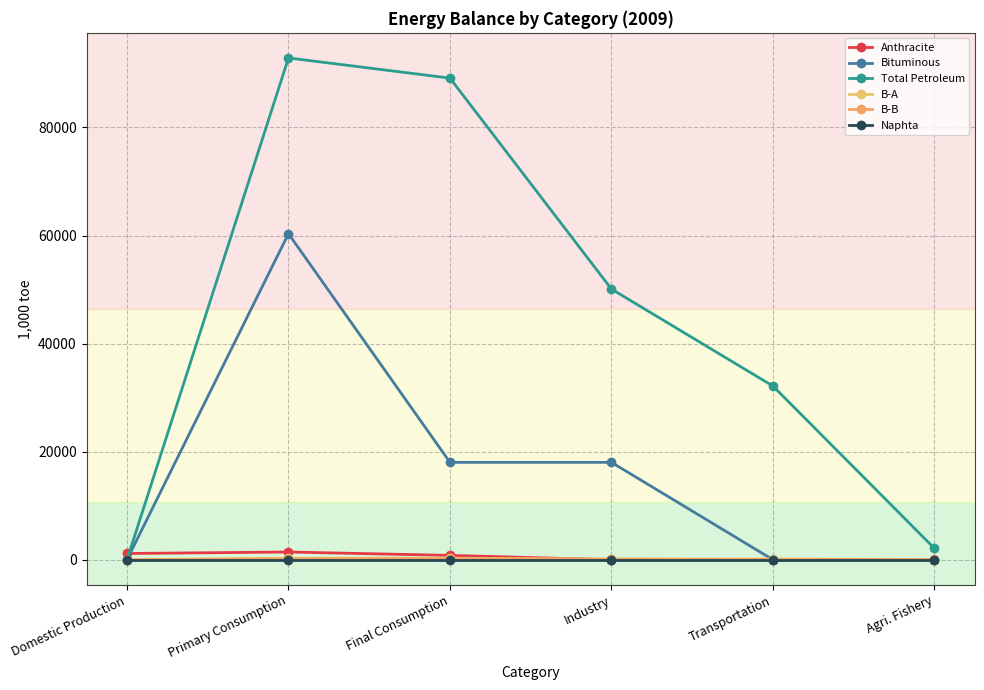

Which series has the largest total across all categories?

Total Petroleum